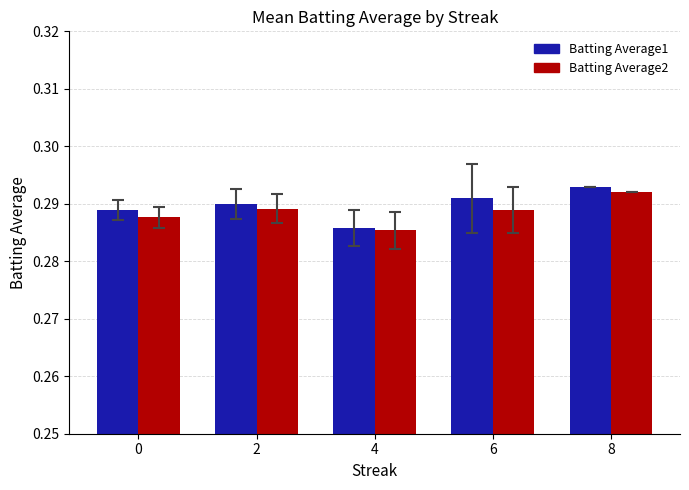

What is the sum of all Batting Average2 values?

1.4